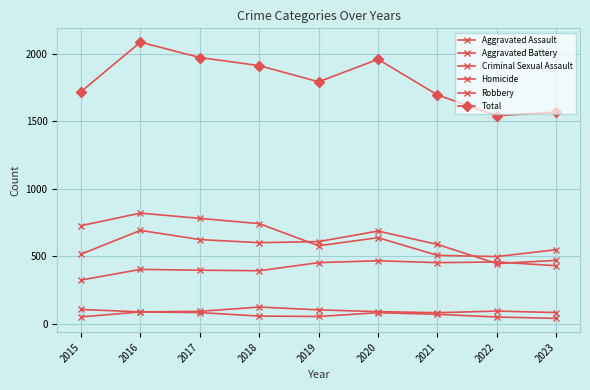

At which category is the sum across all series the highest?

2016